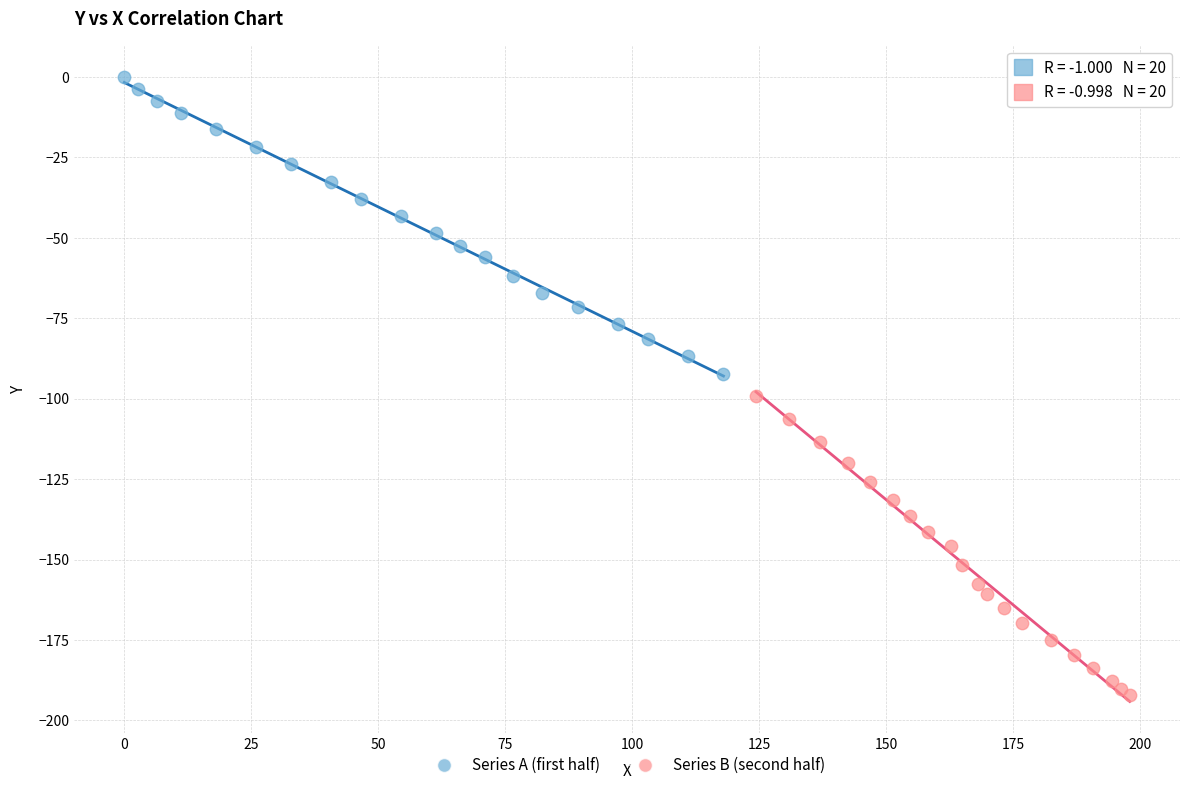

Which series reaches the maximum Y coordinate?

Series A (first half)